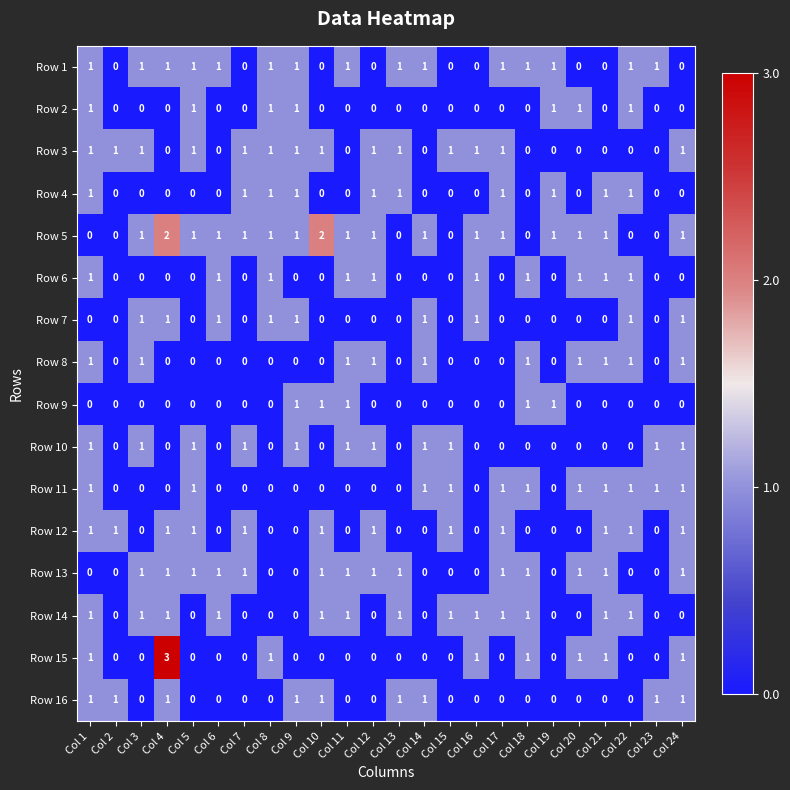

What is the total value across all series at Col 12?

8